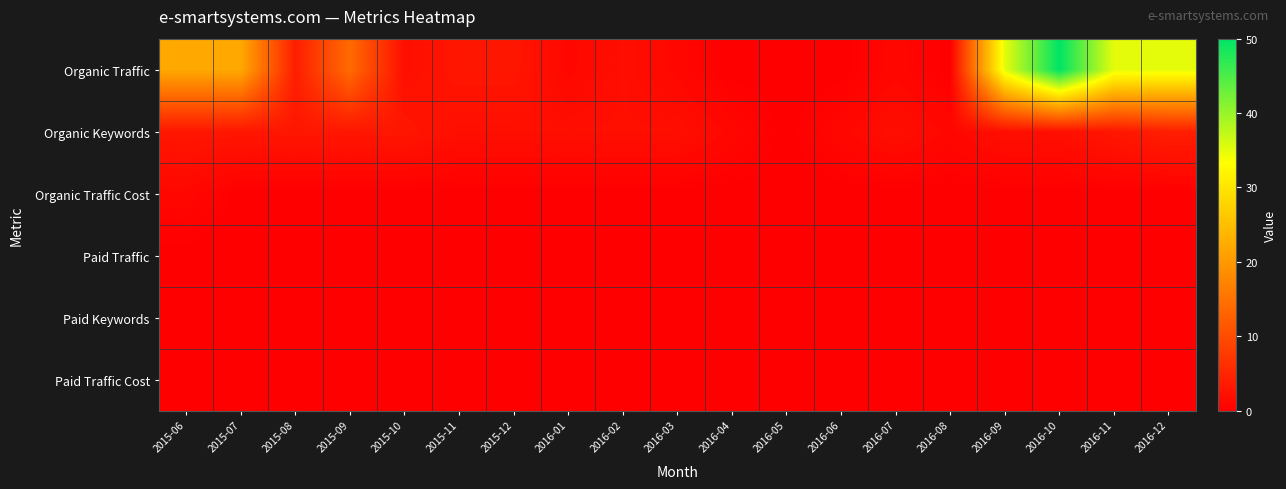

Reading left to right, list all the values displayed in this chart.

Organic Traffic: 2015-06=22	2015-07=22	2015-08=4	2015-09=14	2015-10=2	2015-11=3	2015-12=3	2016-01=1	2016-02=2	2016-03=1	2016-04=0	2016-05=0	2016-06=0	2016-07=1	2016-08=0	2016-09=35	2016-10=50	2016-11=35	2016-12=35
Organic Keywords: 2015-06=3	2015-07=3	2015-08=3	2015-09=3	2015-10=3	2015-11=2	2015-12=2	2016-01=2	2016-02=2	2016-03=2	2016-04=1	2016-05=0	2016-06=1	2016-07=2	2016-08=1	2016-09=2	2016-10=2	2016-11=3	2016-12=4
Organic Traffic Cost: 2015-06=1	2015-07=0	2015-08=0	2015-09=0	2015-10=0	2015-11=0	2015-12=0	2016-01=0	2016-02=0	2016-03=0	2016-04=0	2016-05=0	2016-06=0	2016-07=0	2016-08=0	2016-09=0	2016-10=0	2016-11=0	2016-12=0
Paid Traffic: 2015-06=0	2015-07=0	2015-08=0	2015-09=0	2015-10=0	2015-11=0	2015-12=0	2016-01=0	2016-02=0	2016-03=0	2016-04=0	2016-05=0	2016-06=0	2016-07=0	2016-08=0	2016-09=0	2016-10=0	2016-11=0	2016-12=0
Paid Keywords: 2015-06=0	2015-07=0	2015-08=0	2015-09=0	2015-10=0	2015-11=0	2015-12=0	2016-01=0	2016-02=0	2016-03=0	2016-04=0	2016-05=0	2016-06=0	2016-07=0	2016-08=0	2016-09=0	2016-10=0	2016-11=0	2016-12=0
Paid Traffic Cost: 2015-06=0	2015-07=0	2015-08=0	2015-09=0	2015-10=0	2015-11=0	2015-12=0	2016-01=0	2016-02=0	2016-03=0	2016-04=0	2016-05=0	2016-06=0	2016-07=0	2016-08=0	2016-09=0	2016-10=0	2016-11=0	2016-12=0